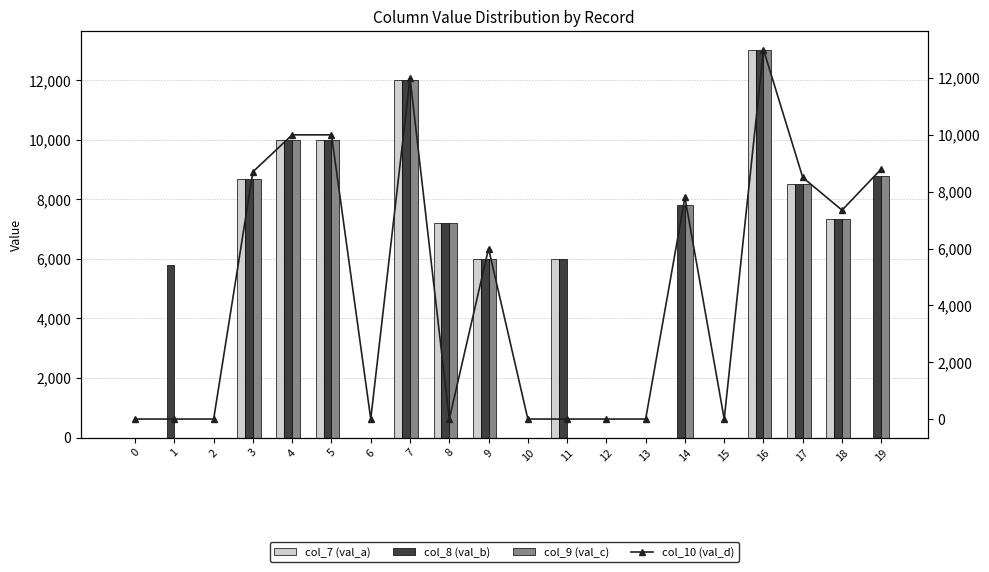

Is it true that col_10 (val_d) equals 0 at 13?

True